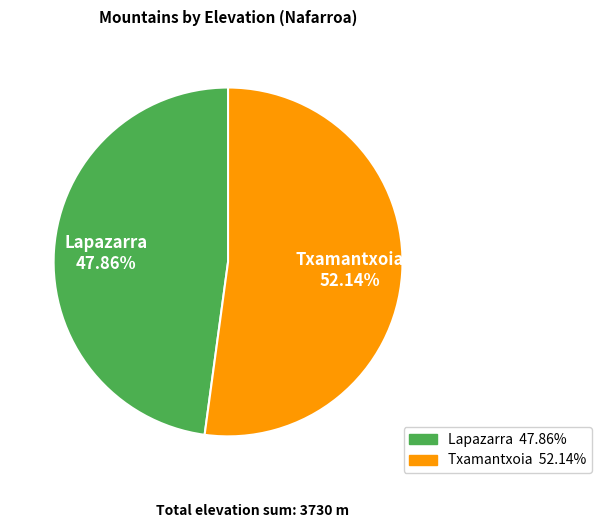

Rank the categories by value from highest to lowest.

Txamantxoia, Lapazarra